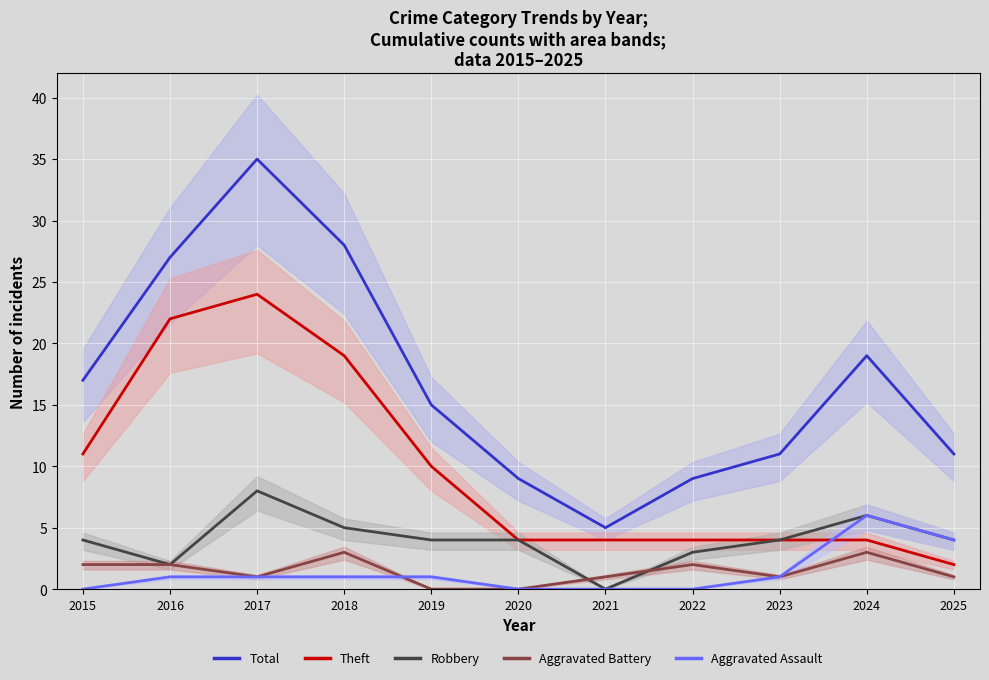

True or false: Robbery and Aggravated Assault cross at least once.

False